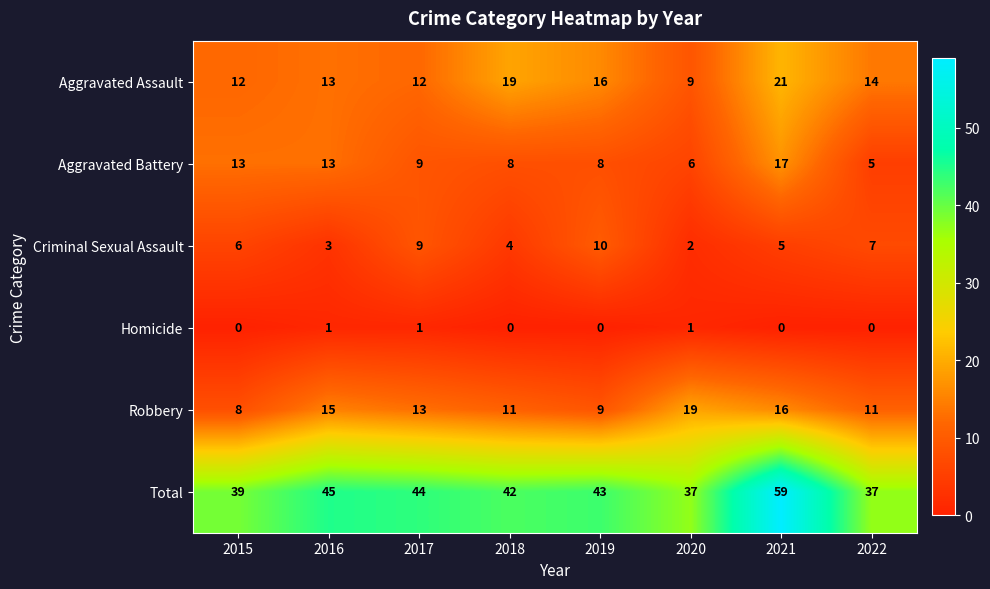

Which category has the highest value across all series?

2021